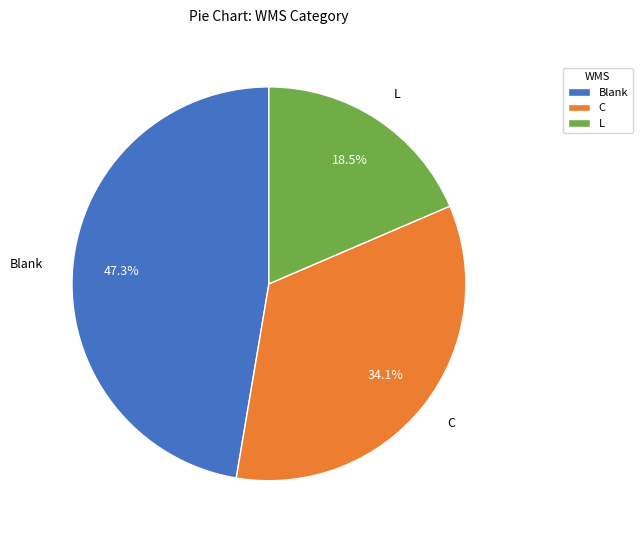

How much of the chart is everything except C?

65.9%